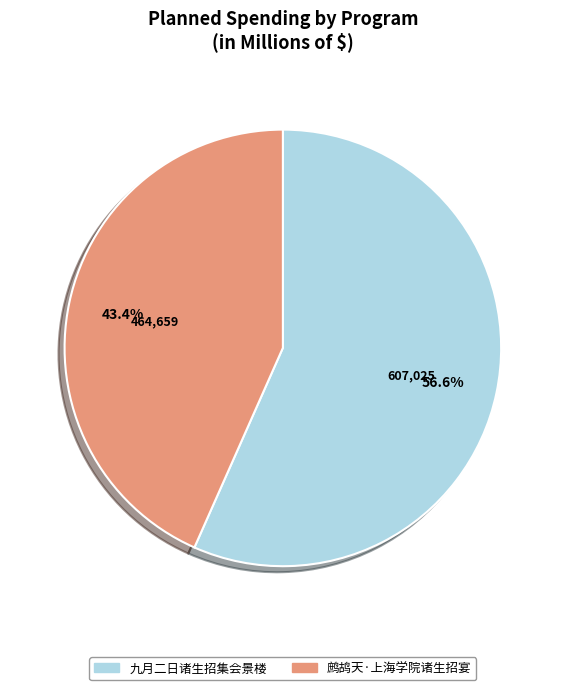

What percentage do 鹧鸪天·上海学院诸生招宴 and 九月二日诸生招集会景楼 together represent?

100.0%